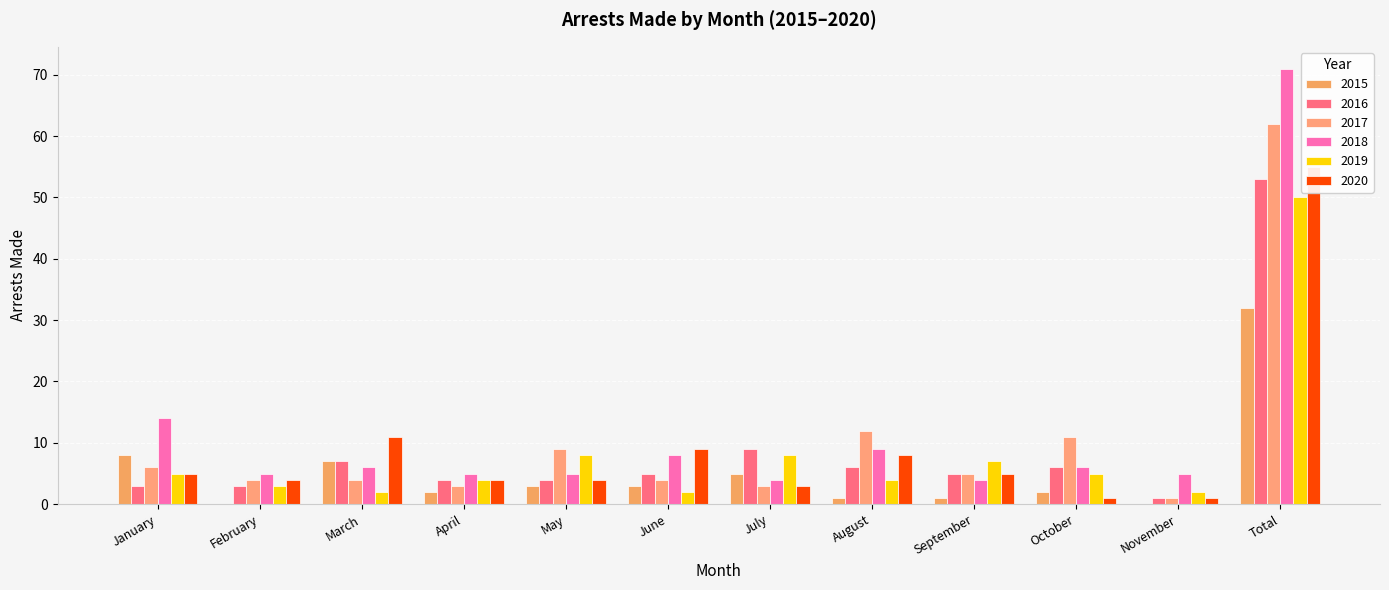

What is the value of the arrest_made_2019 bar at the 3rd from the left?

2